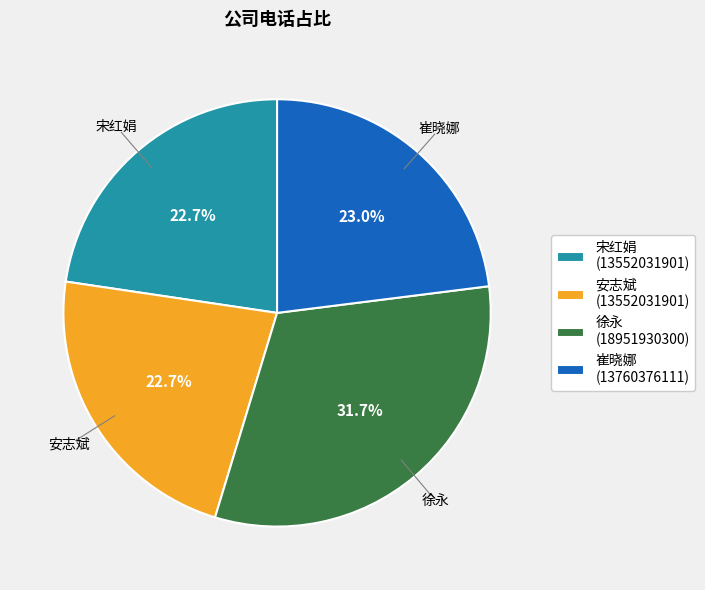

Do 宋红娟 (13552031901) and 安志斌 (13552031901) together represent more than half of the pie?

No